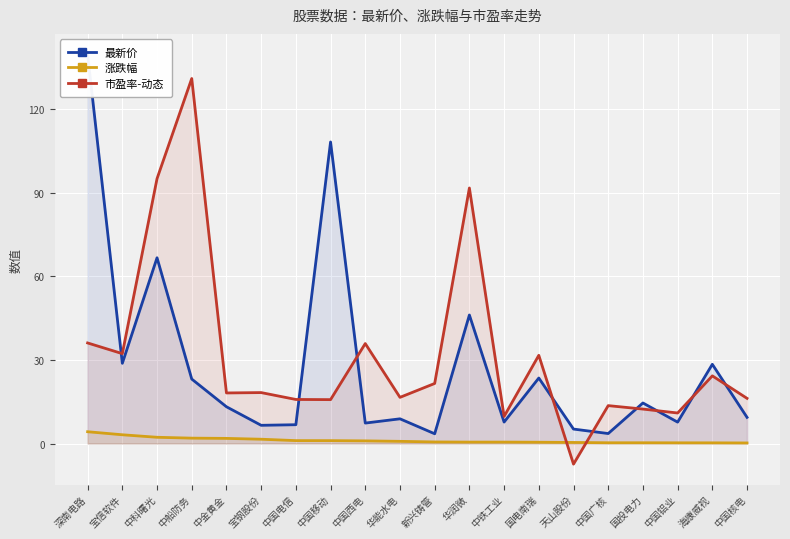

Reading right to left, list all the values displayed in this chart.

最新价: 9.4	28.5	7.7	14.6	3.6	5.2	23.5	7.7	46.2	3.5	8.9	7.3	108.3	6.8	6.5	13.2	23.2	66.7	28.8	139.8
涨跌幅: 0.2	0.2	0.3	0.3	0.3	0.4	0.5	0.5	0.5	0.6	0.8	1.0	1.0	1.1	1.6	1.9	1.9	2.2	3.1	4.2
市盈率-动态: 16.2	24.3	11.0	12.4	13.6	-7.4	31.7	9.7	91.8	21.6	16.6	35.9	15.8	15.8	18.3	18.2	131.1	95.2	32.3	36.1